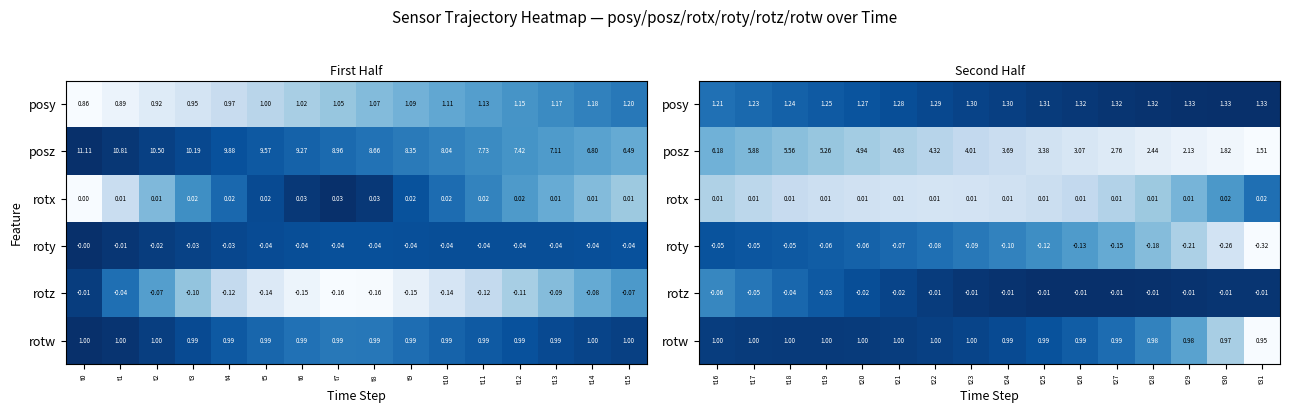

Which series changed the most between t20 and t23?

posz